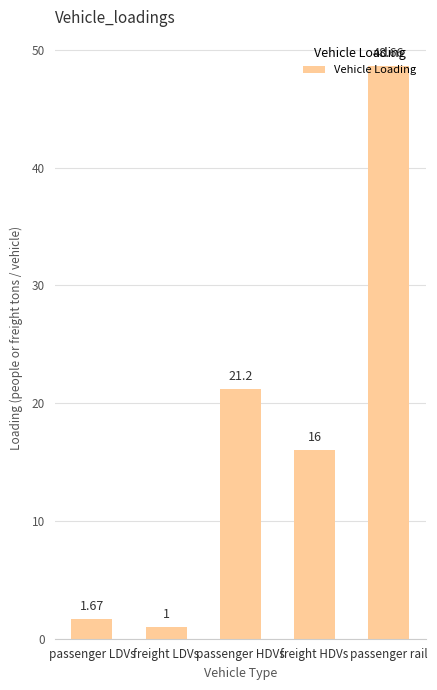

What is the maximum value shown in the chart?

48.7